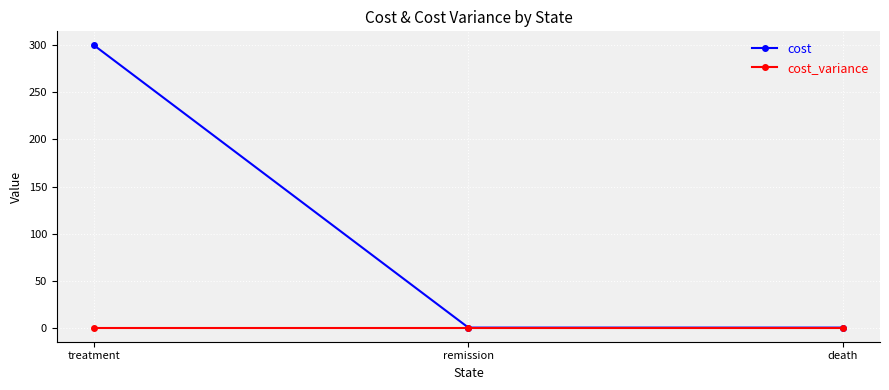

Which series has the largest range (max minus min)?

cost